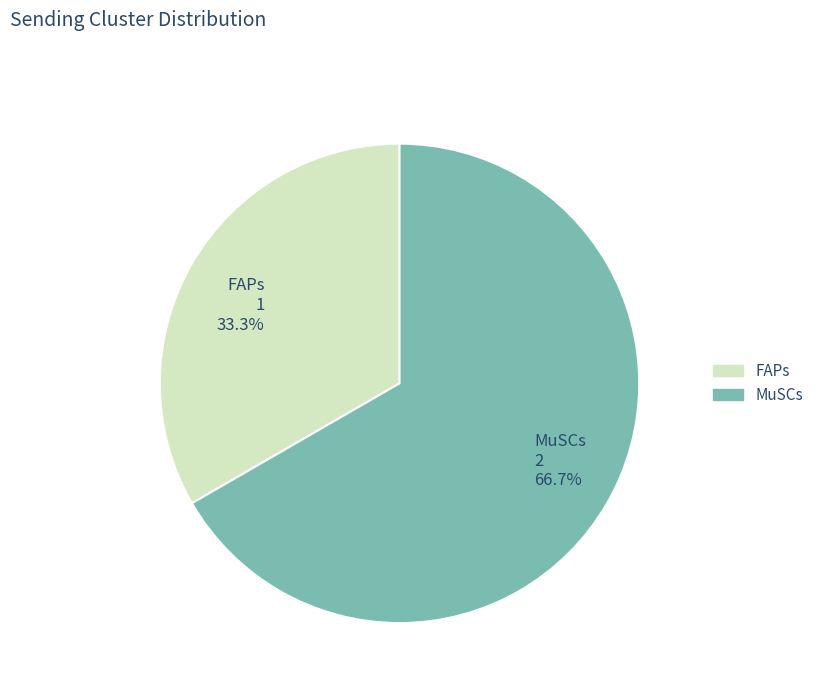

To the nearest percent, what percentage of the pie is FAPs?

33%